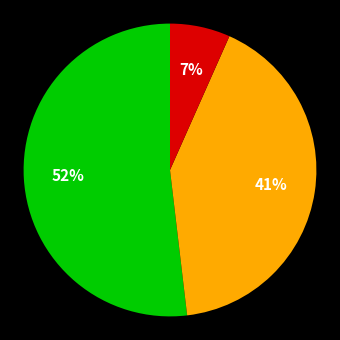

To the nearest percent, what is the average slice percentage?

33%